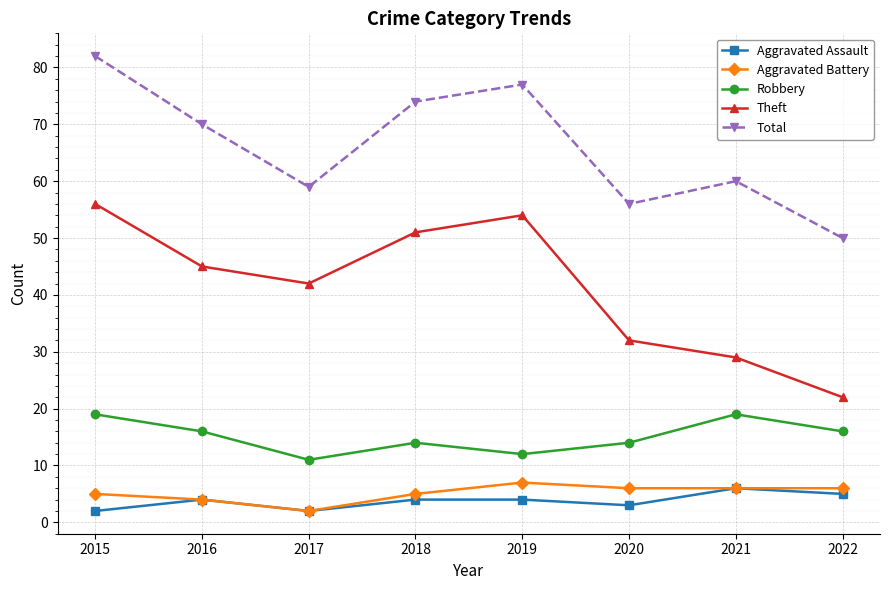

Between 2016 and 2021, which series saw the biggest shift?

Theft